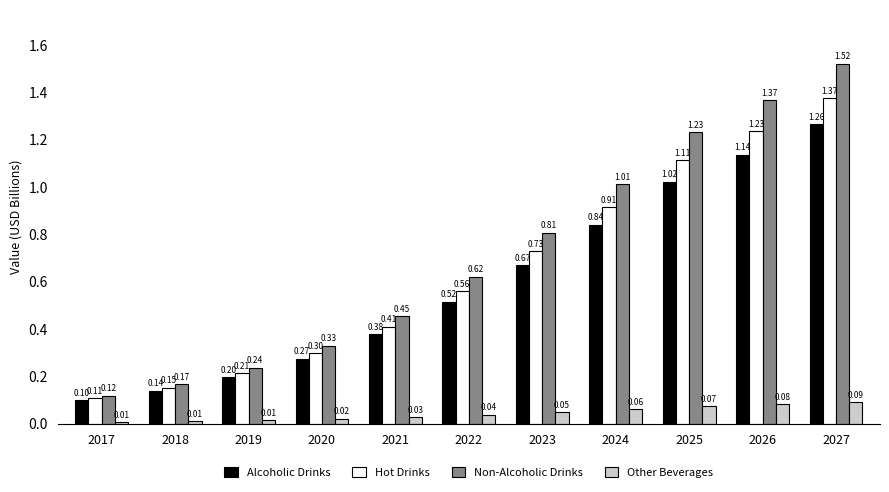

How many data points does each series have?

11